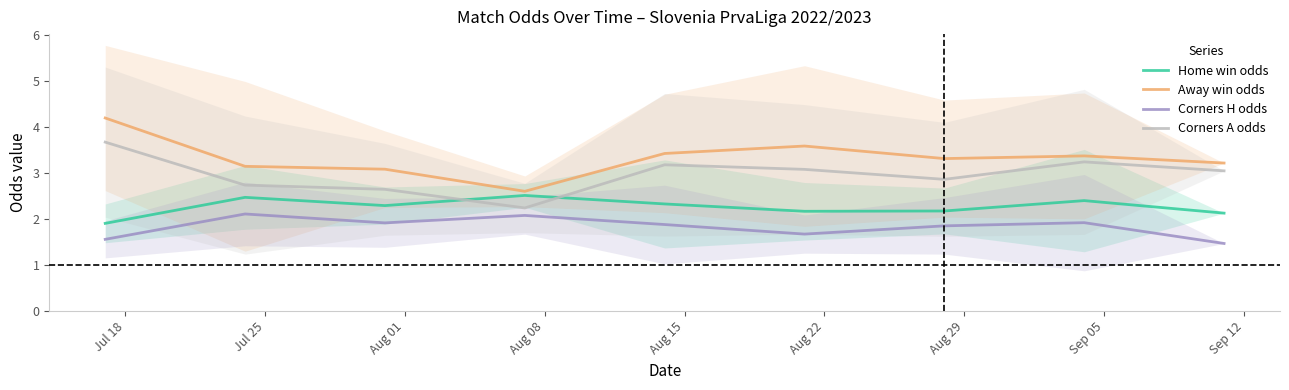

True or false: Corners H odds and Home win odds intersect in this chart.

False